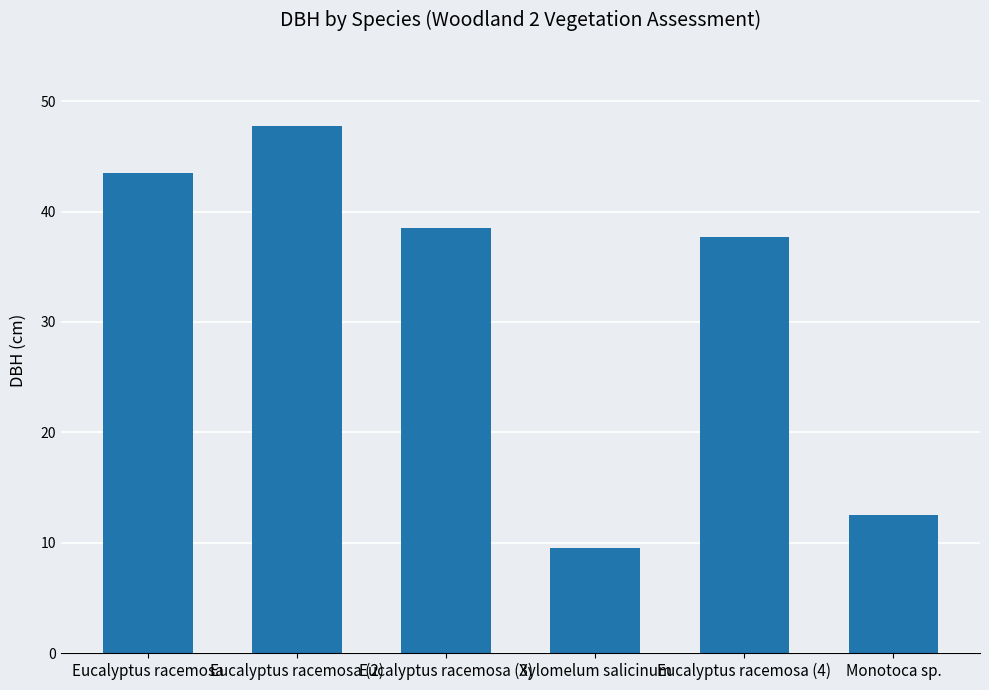

What is the average value?

31.6